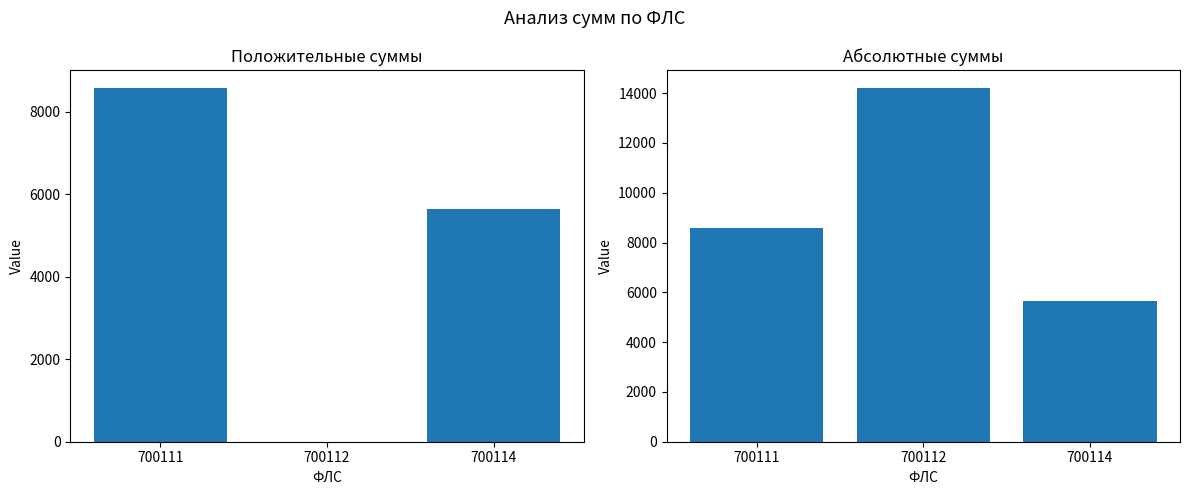

Which category has the highest value across all series?

700112